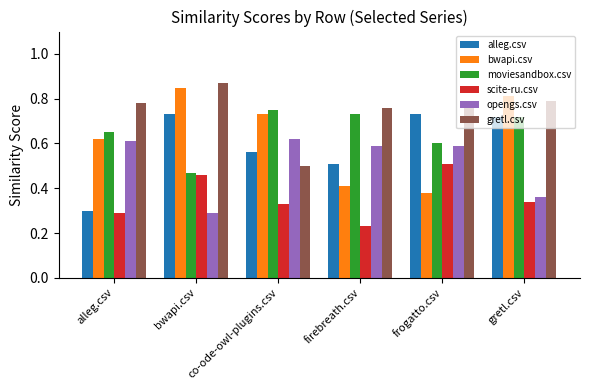

At which category does the chart reach its minimum across all series?

firebreath.csv